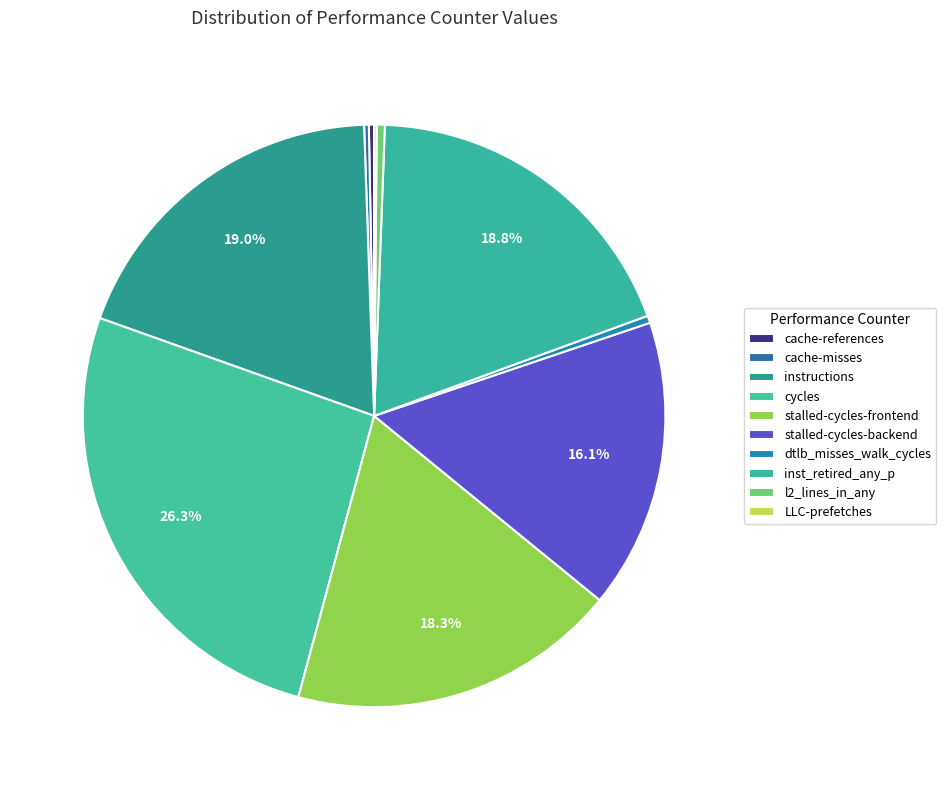

Rank the categories by value from lowest to highest.

LLC-prefetches, cache-misses, cache-references, dtlb_misses_walk_cycles, l2_lines_in_any, stalled-cycles-backend, stalled-cycles-frontend, inst_retired_any_p, instructions, cycles